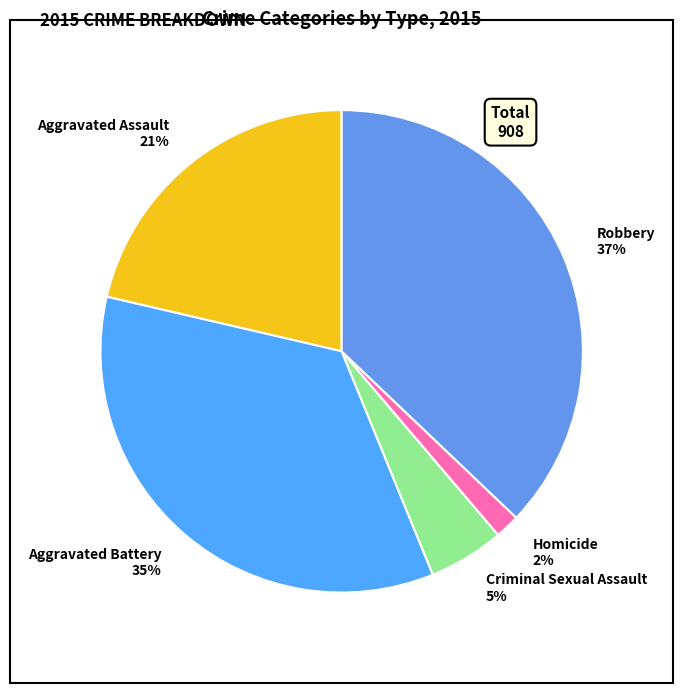

To the nearest percent, what is the difference between the Robbery and Aggravated Assault slice percentages?

16%